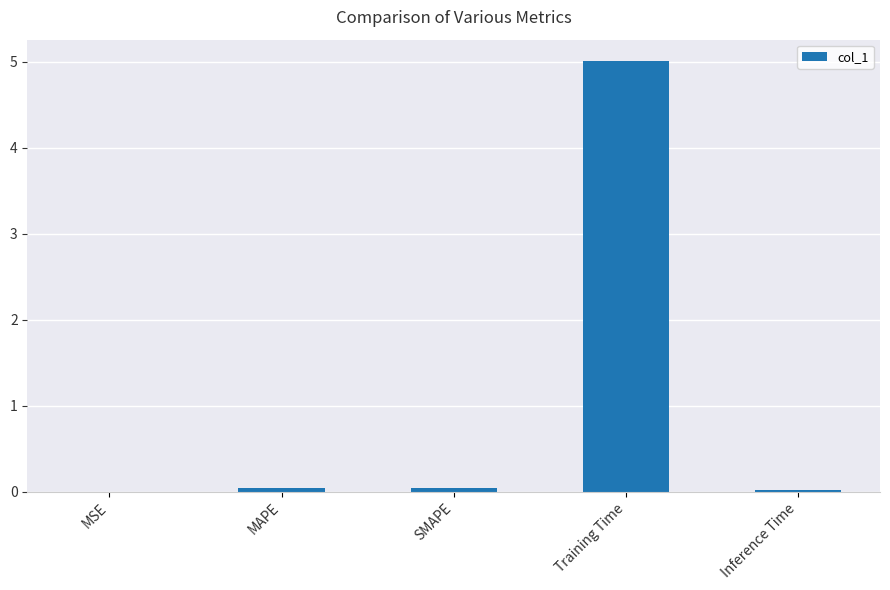

The chart shows a value of 0.0 at MSE. True or false?

True